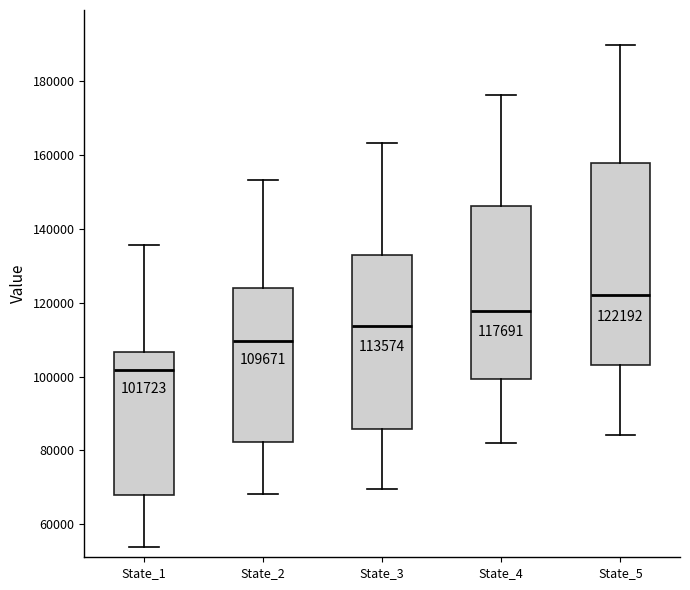

Which box has the lowest median line?

State_1